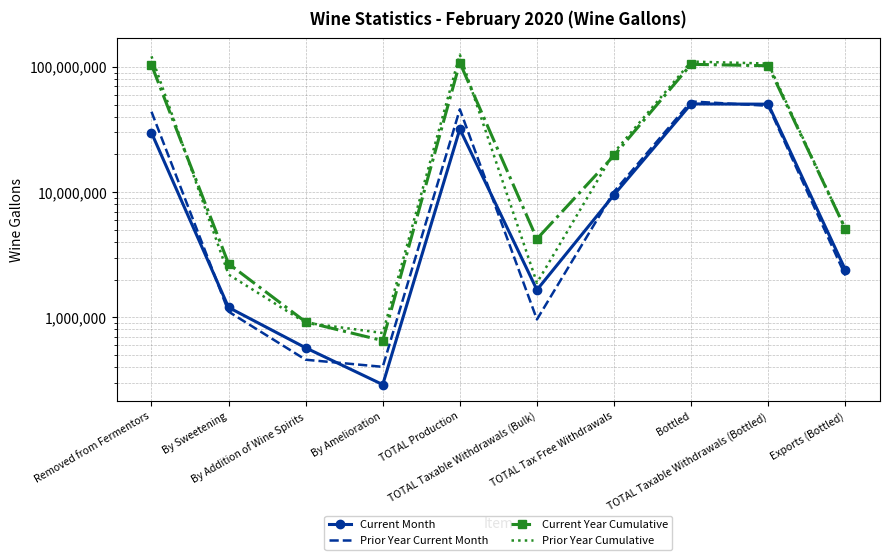

What is the average value of the Prior Year Cumulative series?

49547380